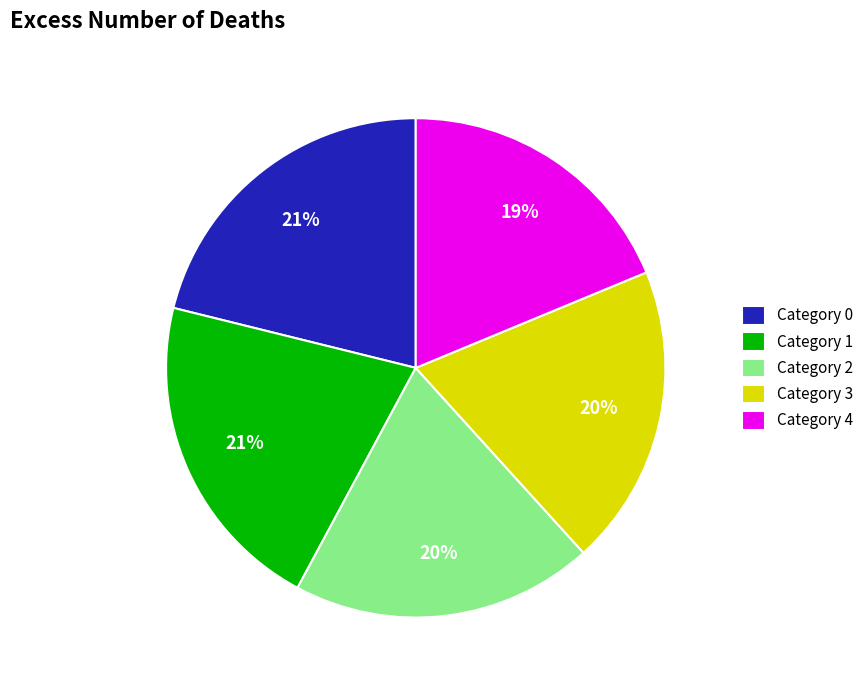

Do Category 2 and Category 4 together represent more than half of the pie?

No